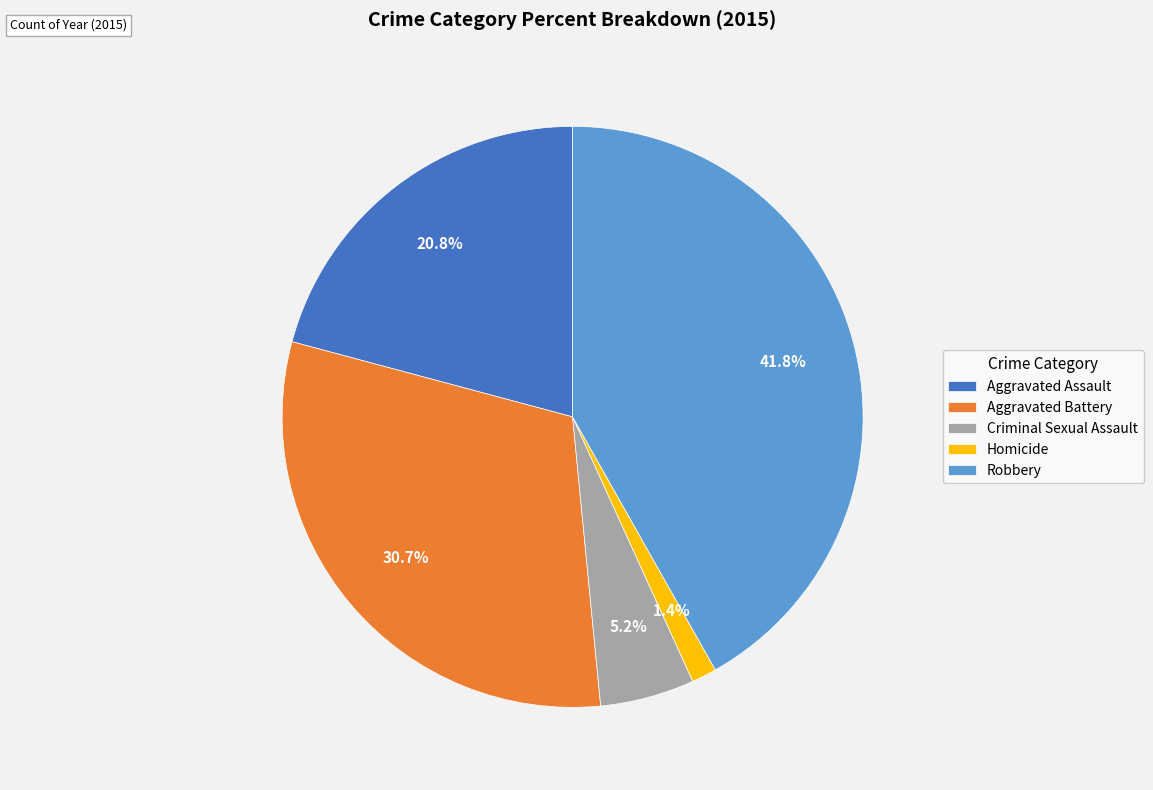

Rank the categories by value from highest to lowest.

Robbery, Aggravated Battery, Aggravated Assault, Criminal Sexual Assault, Homicide